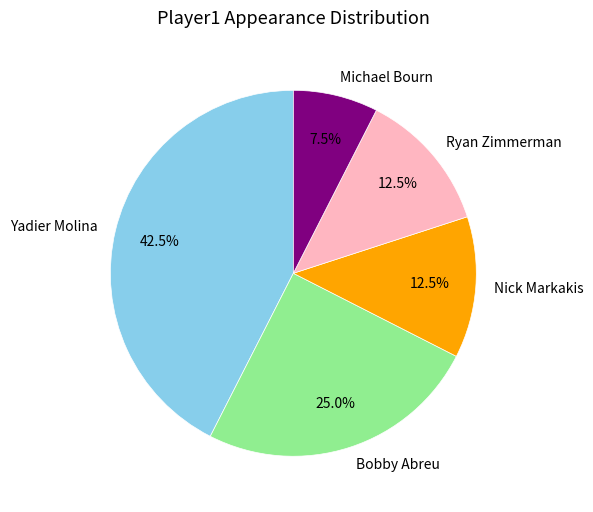

Which slice is the smallest?

Michael Bourn